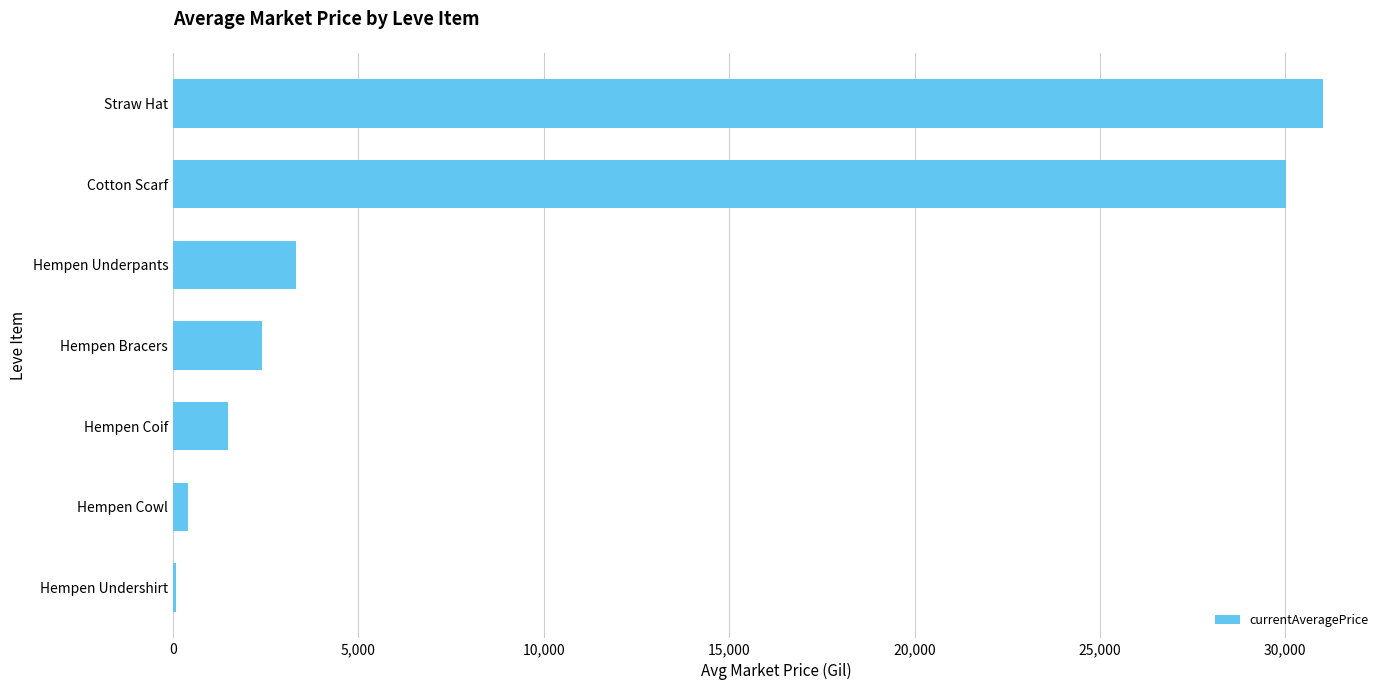

How many distinct data groups are displayed?

1